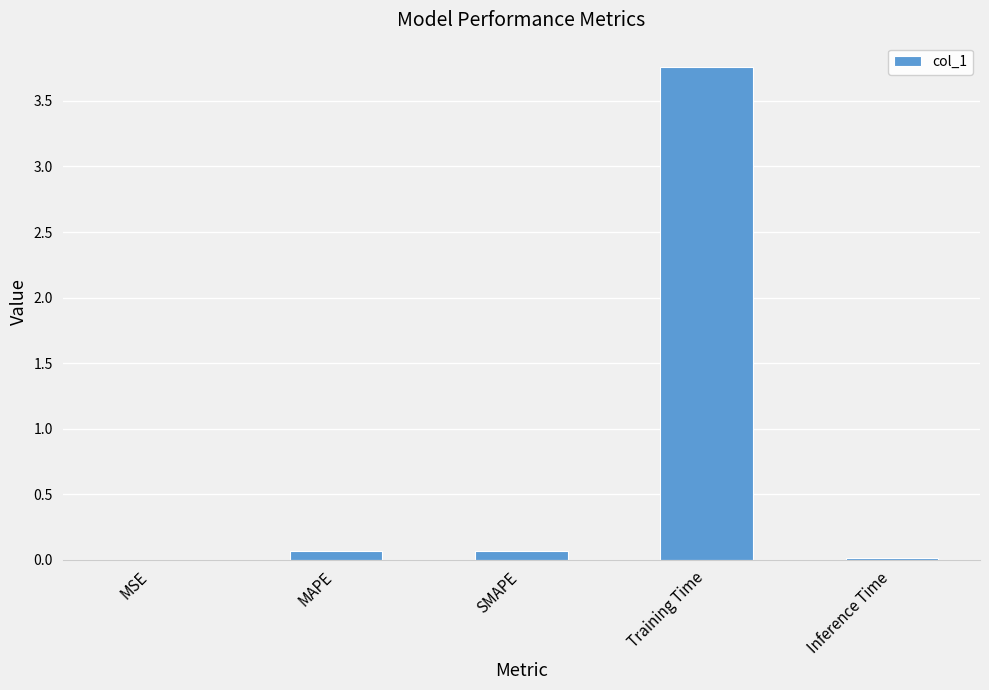

Which category has the highest value across all series?

Training Time